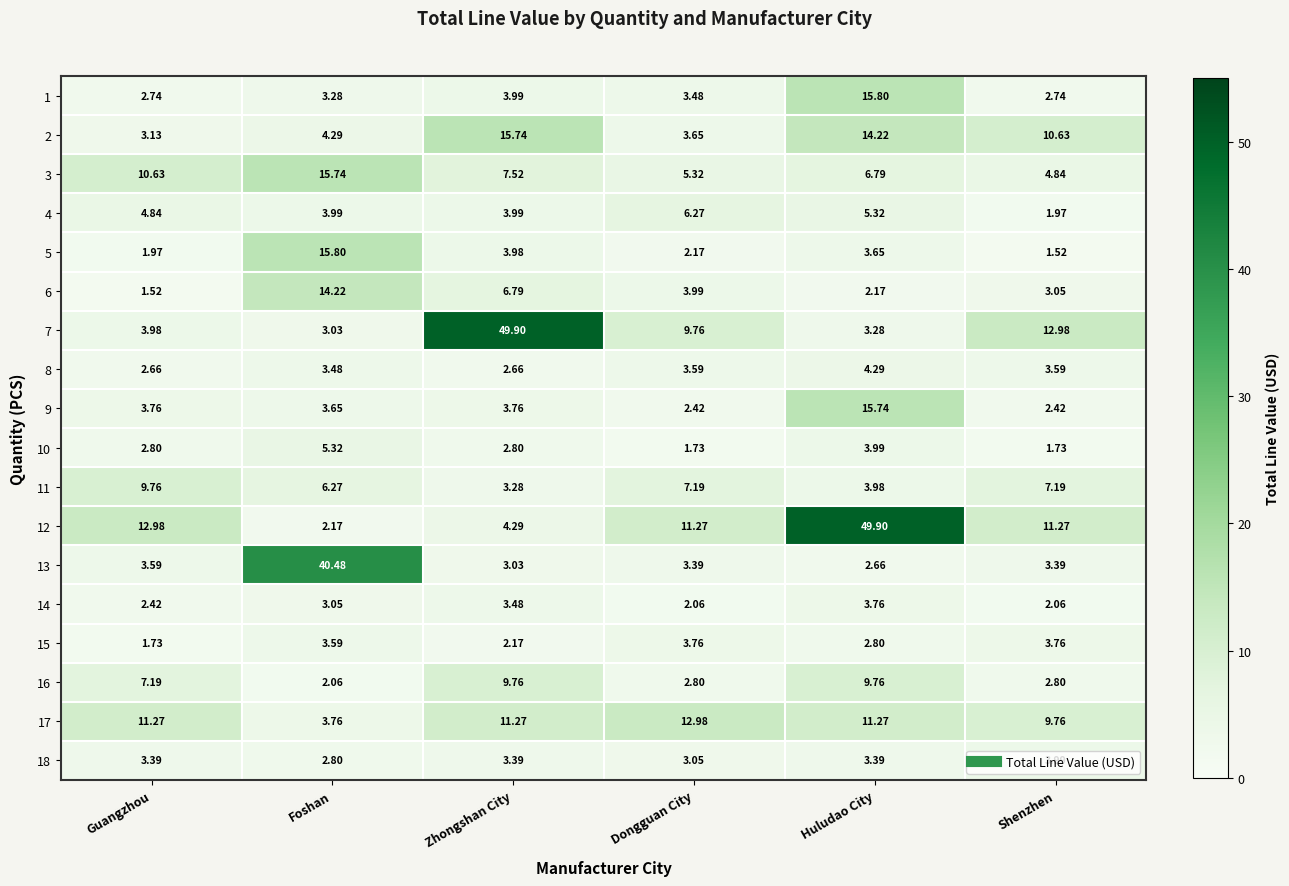

At which category is the sum across all series the highest?

Huludao City